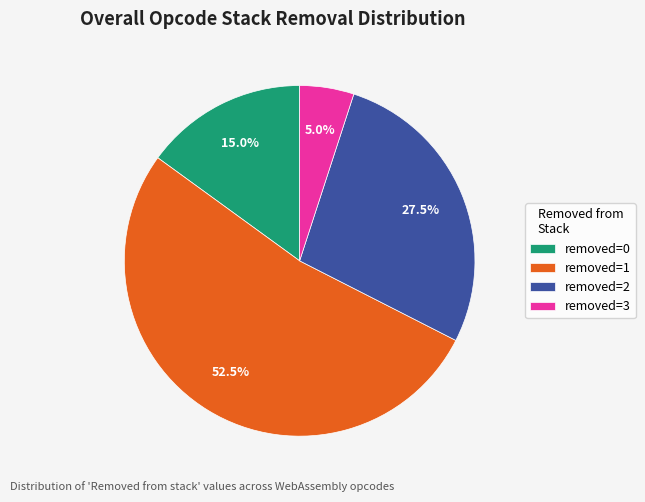

Approximately how many times larger is the value at removed=3 compared to removed=0?

0.3